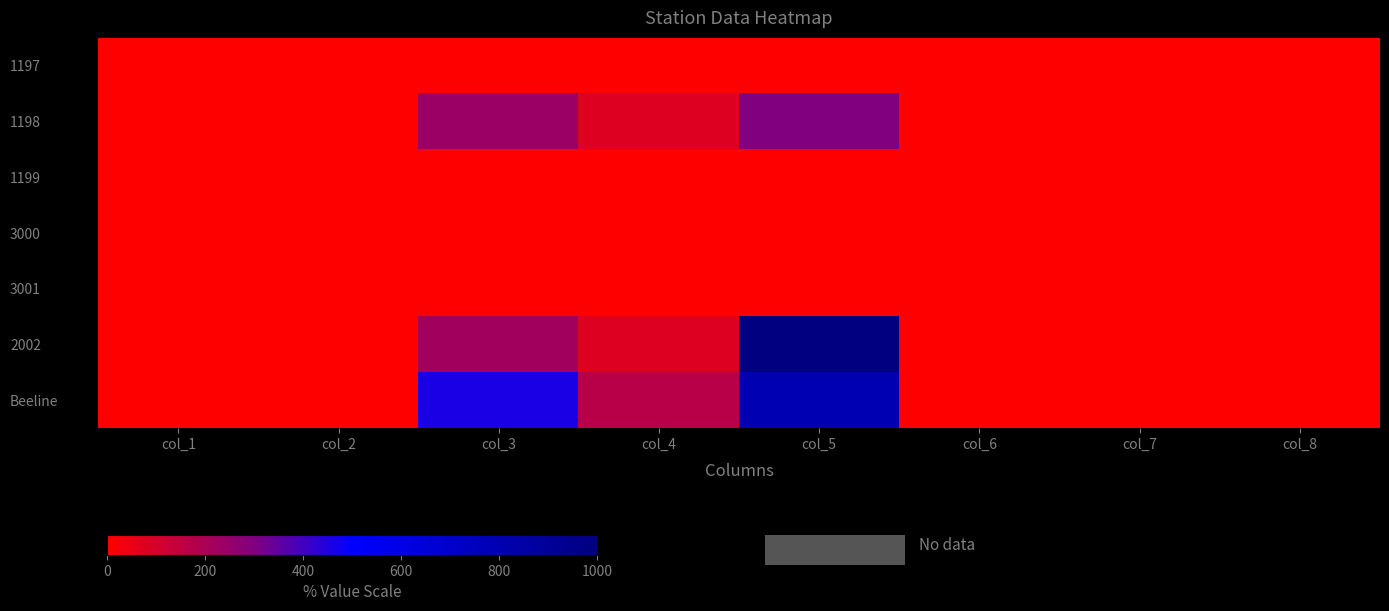

List the series in order of their peak value, lowest first.

1197, 1199, 3000, 3001, 1198, Beeline, 2002